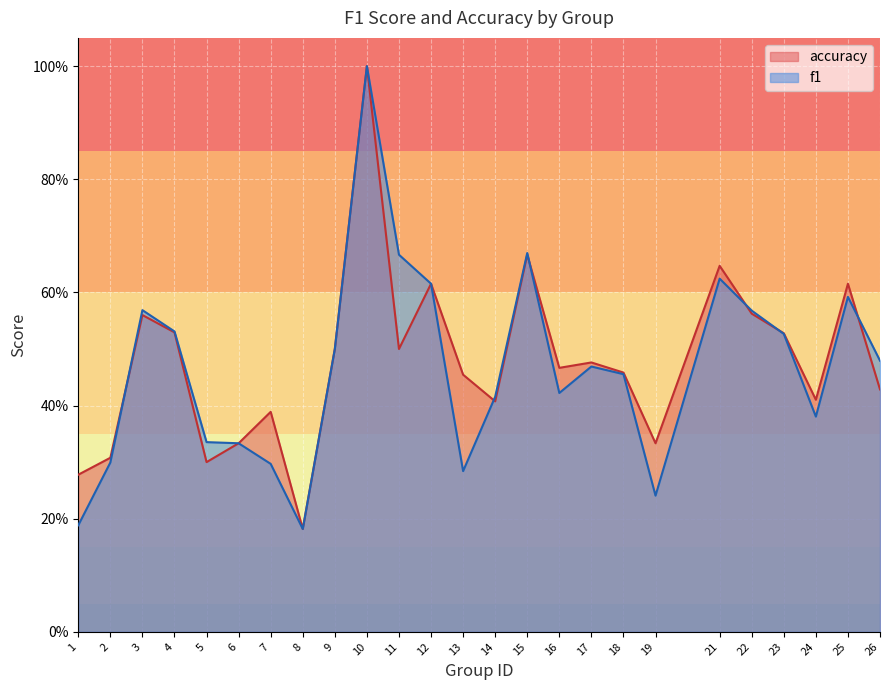

Reading left to right, list all the values displayed in this chart.

f1: 0.2	0.3	0.6	0.5	0.3	0.3	0.3	0.2	0.5	1.0	0.7	0.6	0.3	0.4	0.7	0.4	0.5	0.5	0.2	0.6	0.6	0.5	0.4	0.6	0.5
accuracy: 0.3	0.3	0.6	0.5	0.3	0.3	0.4	0.2	0.5	1.0	0.5	0.6	0.5	0.4	0.7	0.5	0.5	0.5	0.3	0.6	0.6	0.5	0.4	0.6	0.4